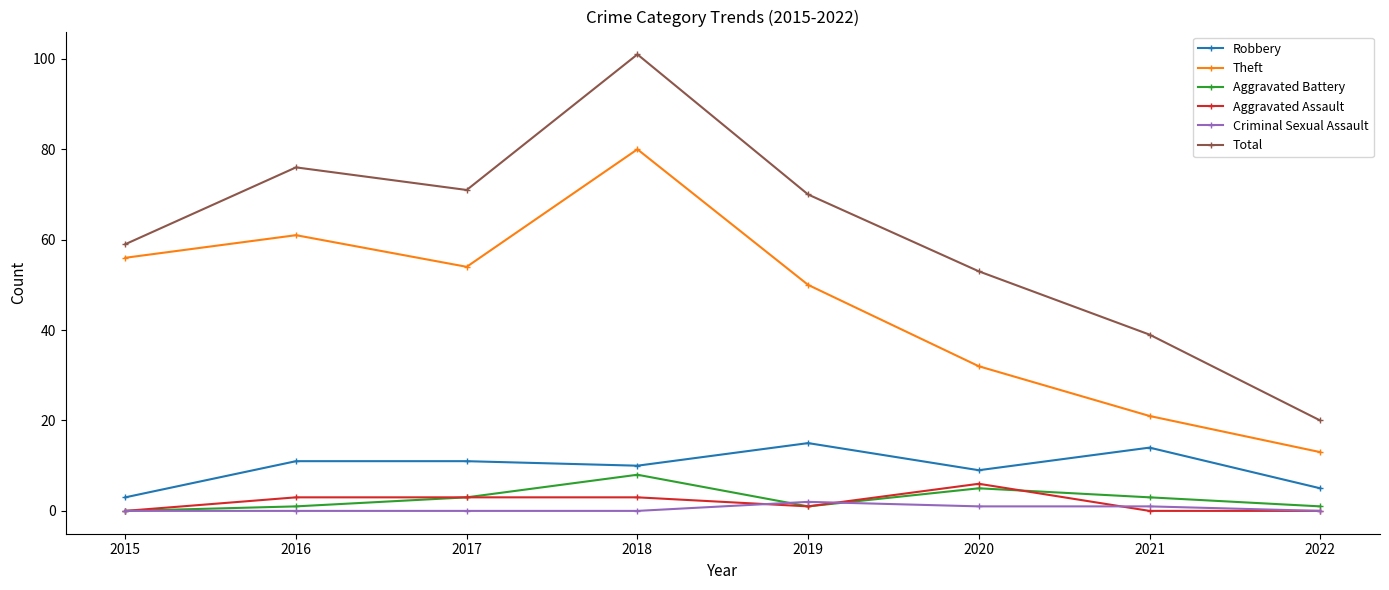

What is the total value across all series at 2022?

39